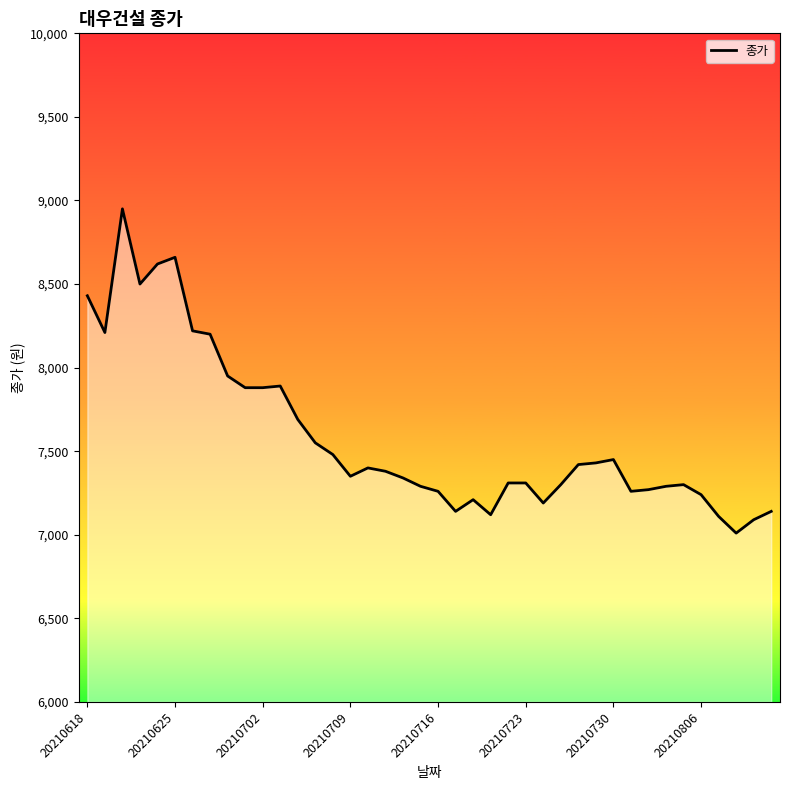

True or false: the data shows 13646 at 20210716.

False